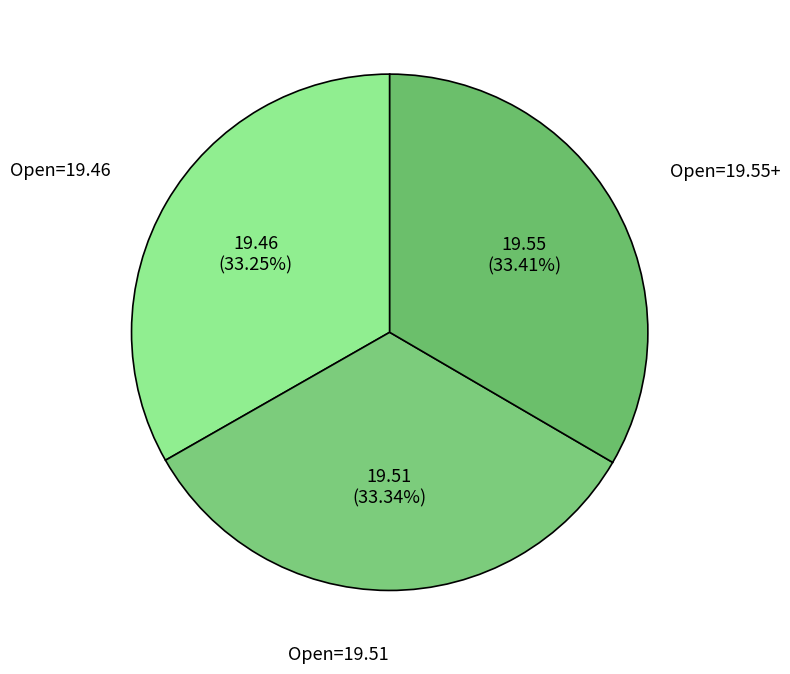

Is the sum of Open=19.55+ and Open=19.51 greater than half?

Yes